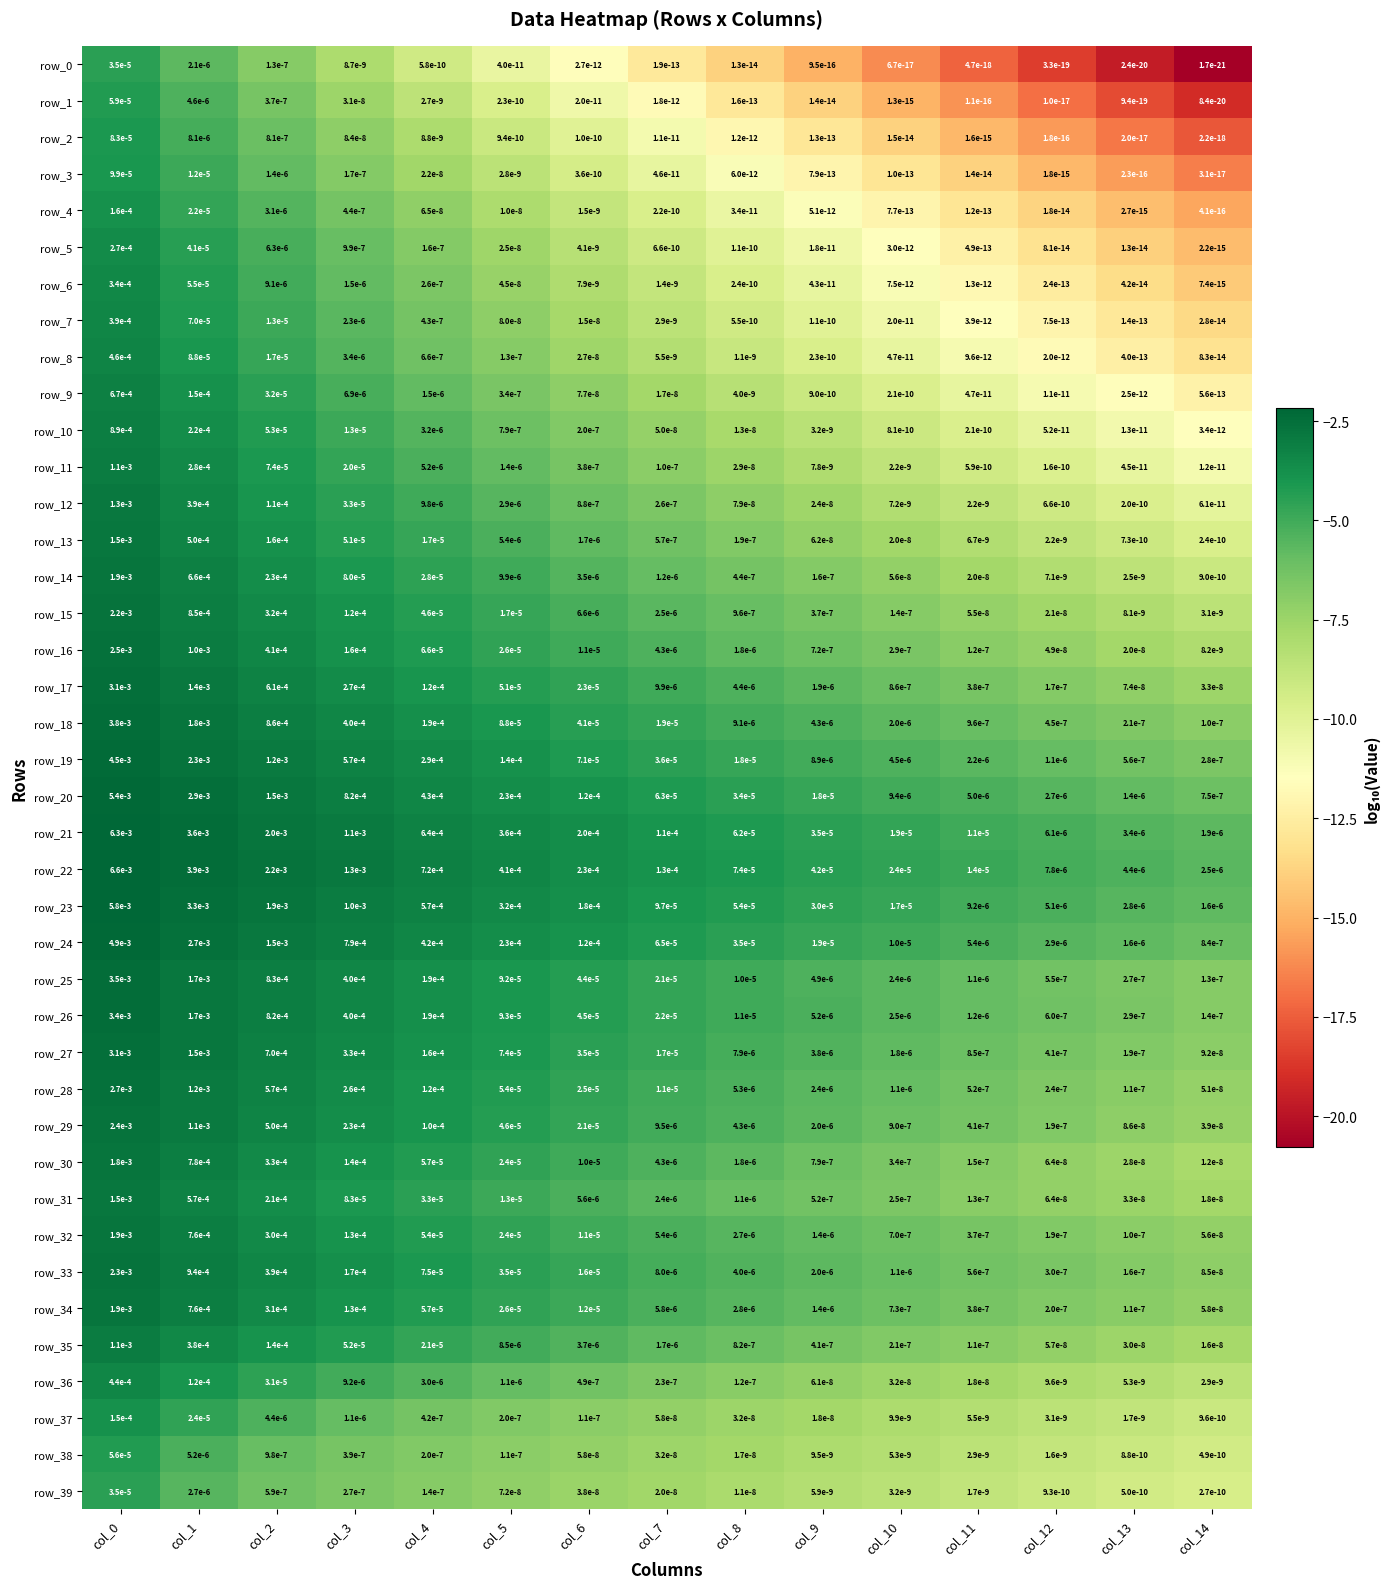

Which series has the largest range (max minus min)?

row_22